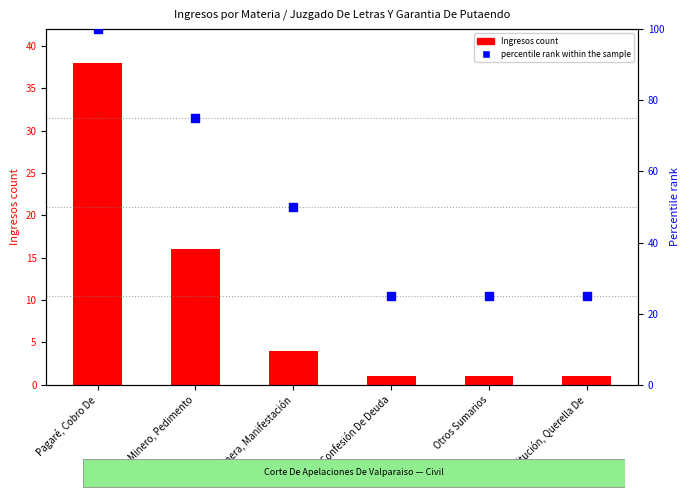

Which series has the largest total across all categories?

percentile rank within the sample